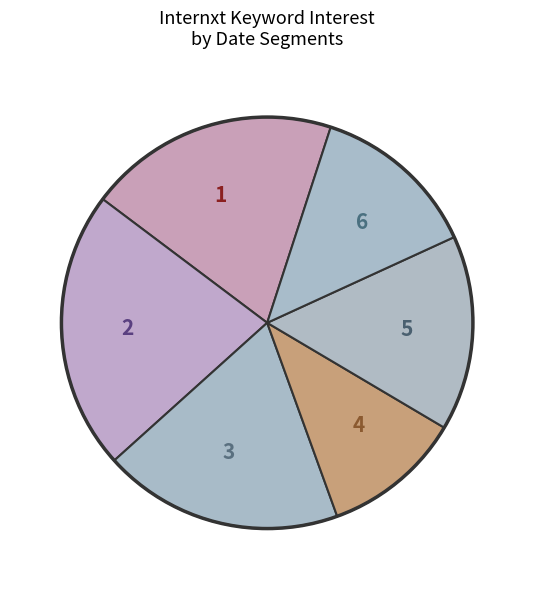

Count the number of slices in the pie.

6